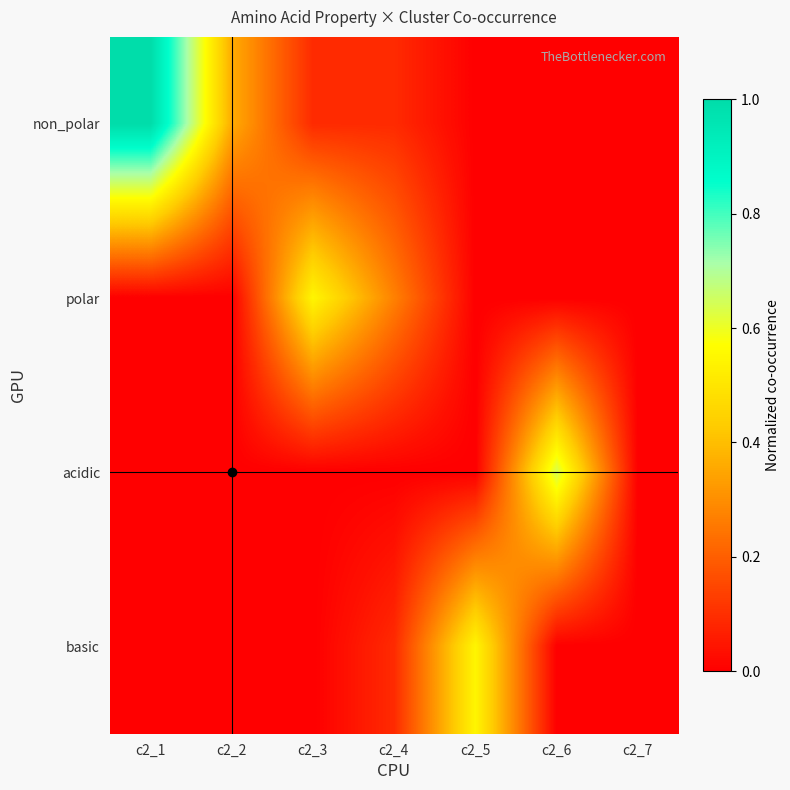

Reading right to left, what are all the values shown in this chart?

non_polar: c2_7=0.0	c2_6=0.0	c2_5=0.0	c2_4=0.1	c2_3=0.1	c2_2=0.4	c2_1=1.0
polar: c2_7=0.0	c2_6=0.0	c2_5=0.0	c2_4=0.3	c2_3=0.5	c2_2=0.0	c2_1=0.0
acidic: c2_7=0.0	c2_6=0.6	c2_5=0.0	c2_4=0.0	c2_3=0.0	c2_2=0.0	c2_1=0.0
basic: c2_7=0.0	c2_6=0.0	c2_5=0.5	c2_4=0.1	c2_3=0.0	c2_2=0.0	c2_1=0.0